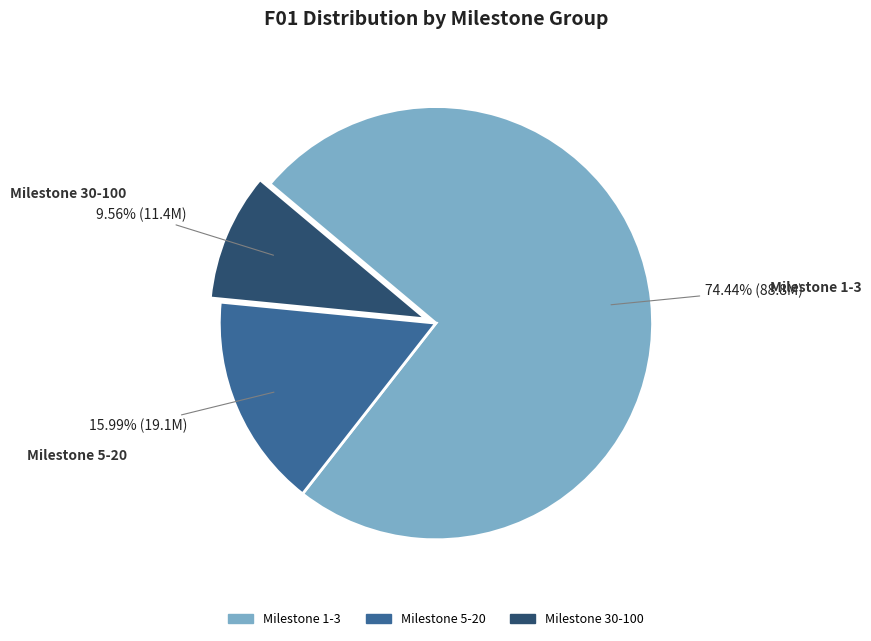

Is the sum of Milestone 30-100 and Milestone 5-20 greater than half?

No